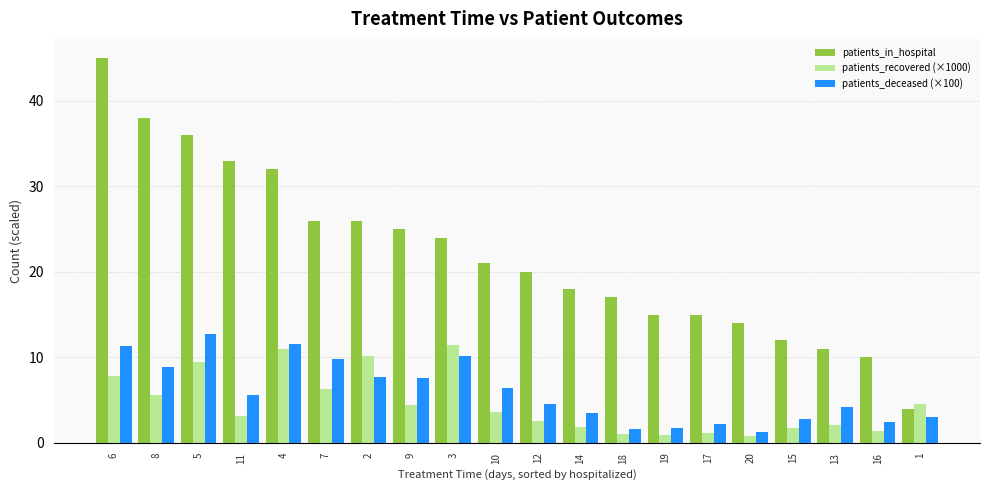

What is the difference between the highest and lowest values at 12?

17.4